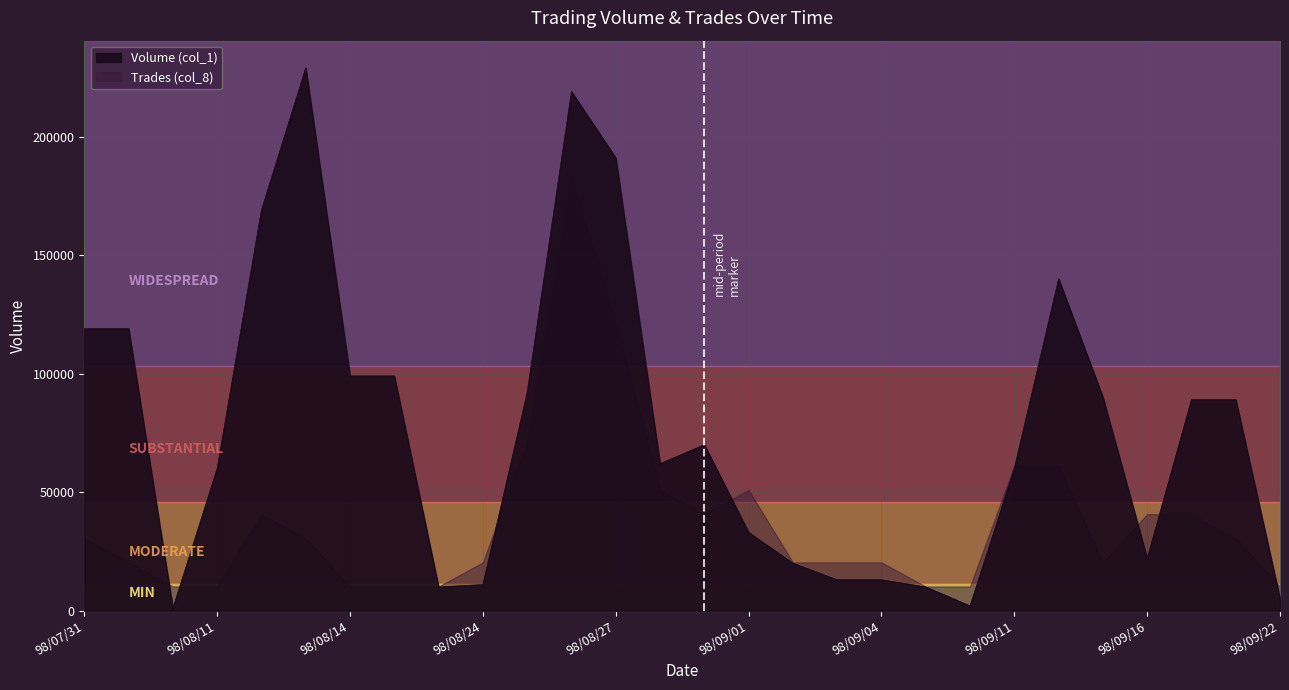

Rank the categories by value from lowest to highest.

98/08/04, 98/09/10, 98/09/22, 98/08/21, 98/09/07, 98/08/24, 98/09/03, 98/09/04, 98/09/02, 98/09/16, 98/09/01, 98/08/11, 98/09/11, 98/08/28, 98/08/31, 98/09/17, 98/09/18, 98/09/15, 98/08/25, 98/08/14, 98/08/17, 98/07/31, 98/08/03, 98/09/14, 98/08/12, 98/08/27, 98/08/26, 98/08/13